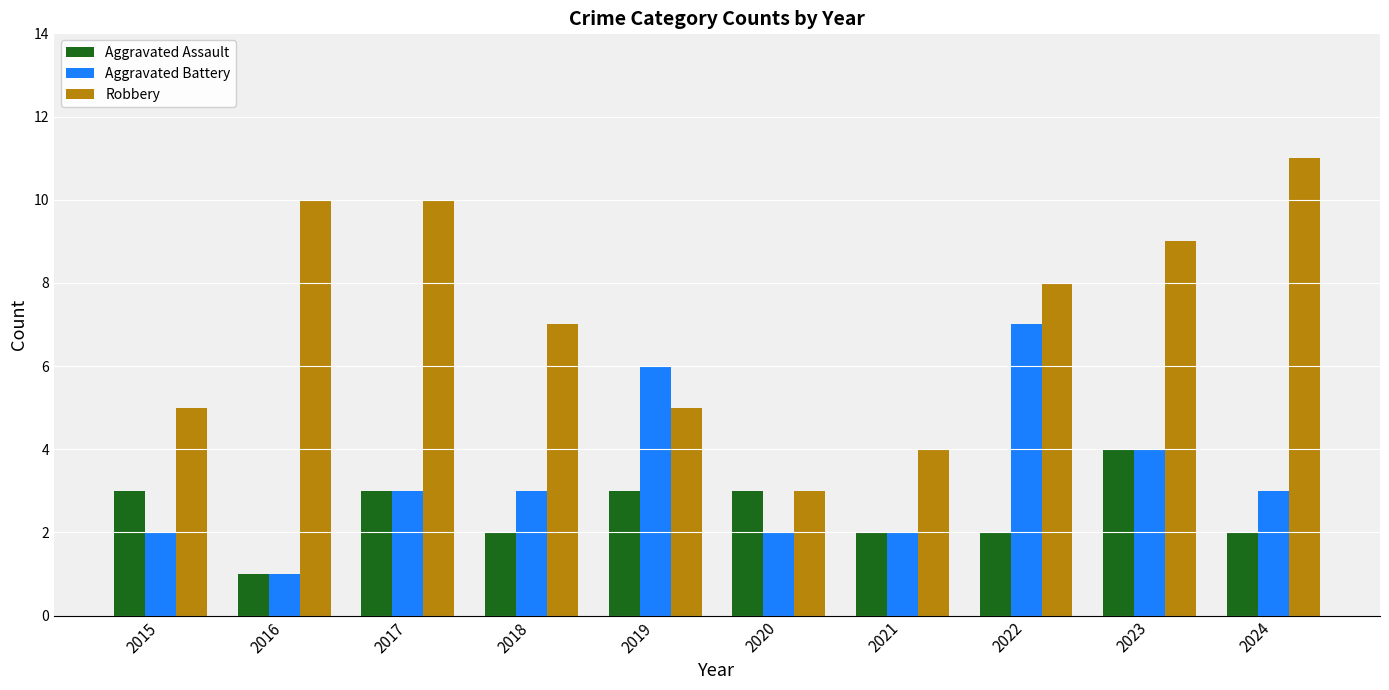

Reading left to right, what are all the values shown in this chart?

Aggravated Assault: 2015=3	2016=1	2017=3	2018=2	2019=3	2020=3	2021=2	2022=2	2023=4	2024=2
Aggravated Battery: 2015=2	2016=1	2017=3	2018=3	2019=6	2020=2	2021=2	2022=7	2023=4	2024=3
Robbery: 2015=5	2016=10	2017=10	2018=7	2019=5	2020=3	2021=4	2022=8	2023=9	2024=11